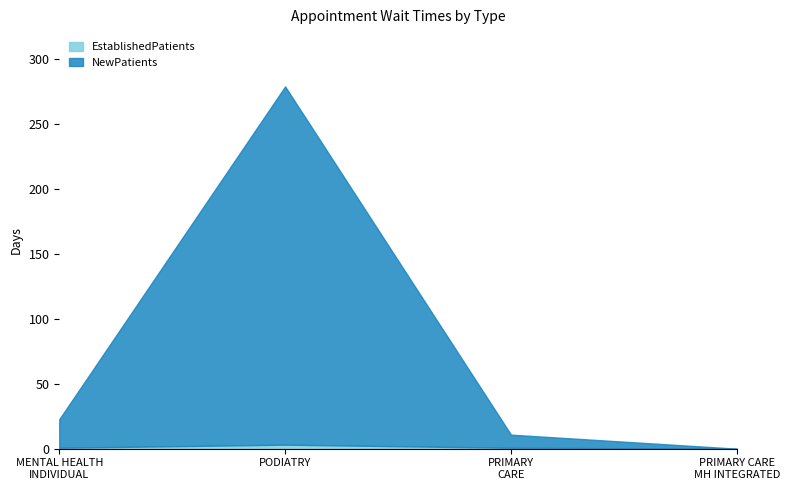

What is the sum of all EstablishedPatients values?

4.5